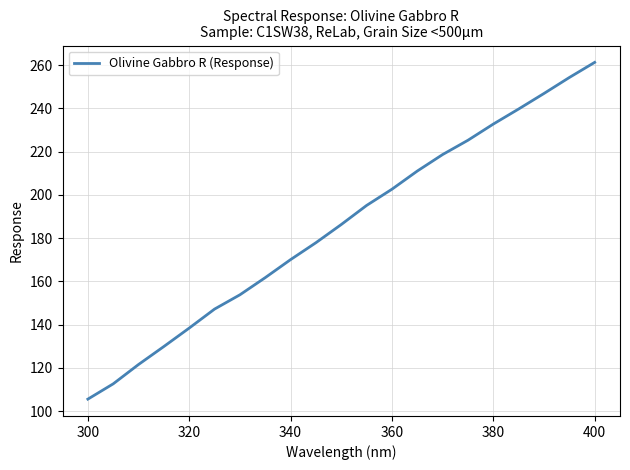

What is the difference between the maximum and minimum values?

155.7